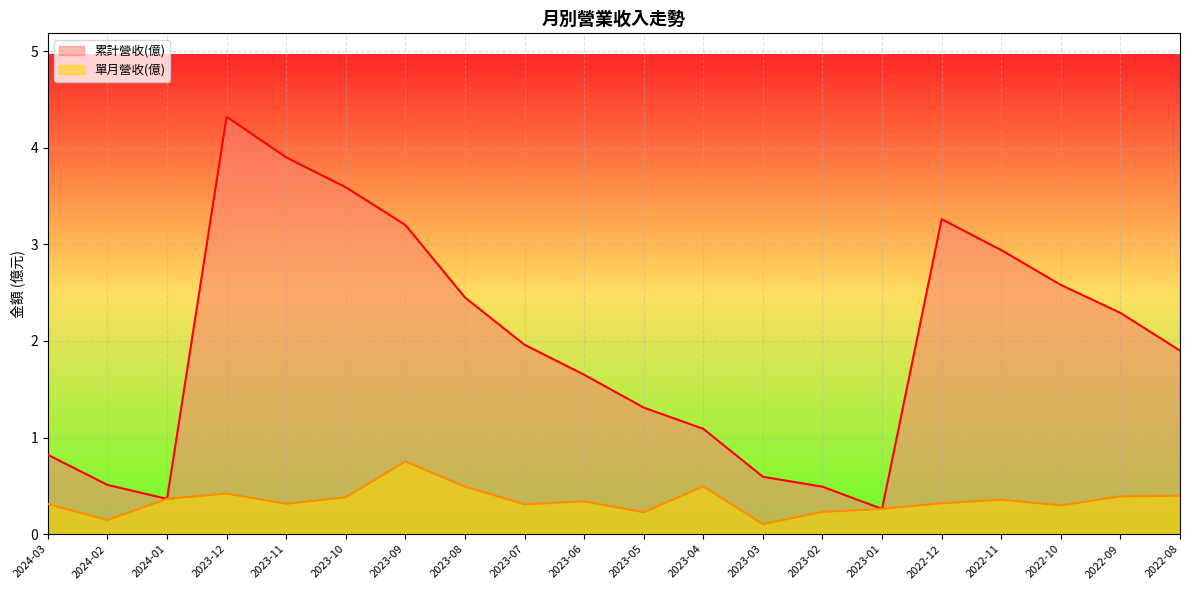

What is the sum of all 累計營收(億) values?

39.5